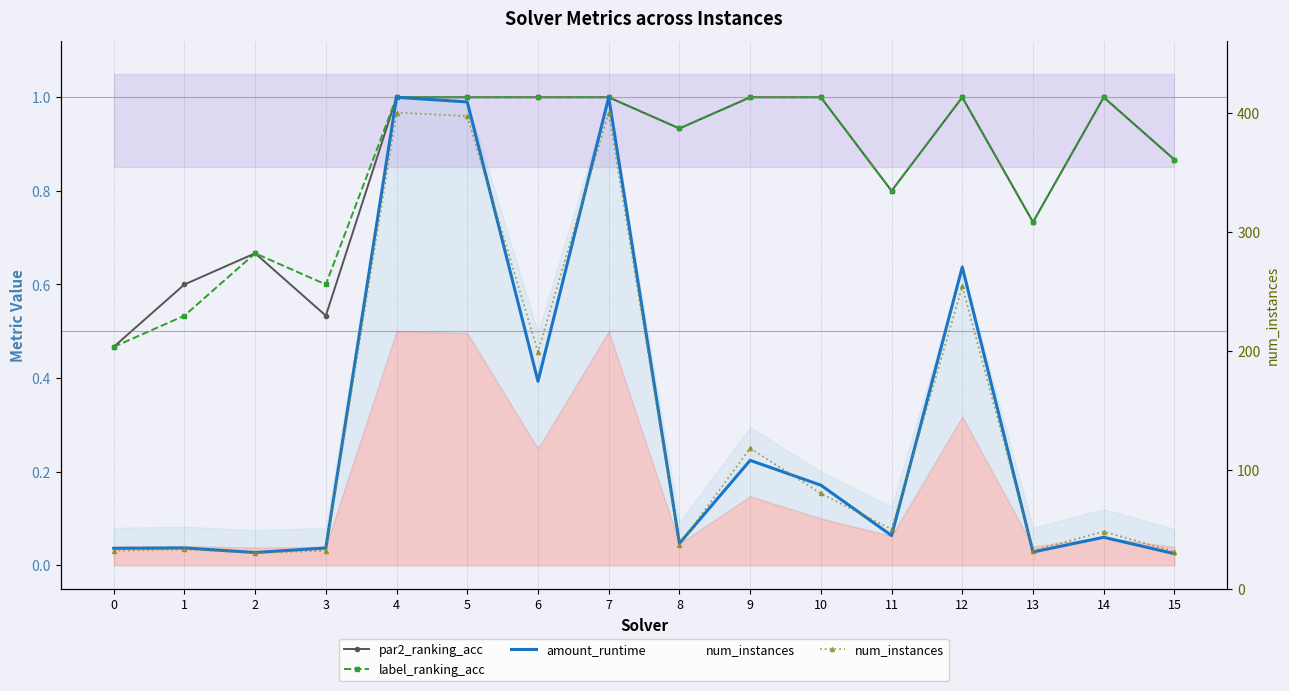

List the labels in order of par2_ranking_acc value, largest first.

4, 5, 6, 7, 9, 10, 12, 14, 8, 15, 11, 13, 2, 1, 3, 0